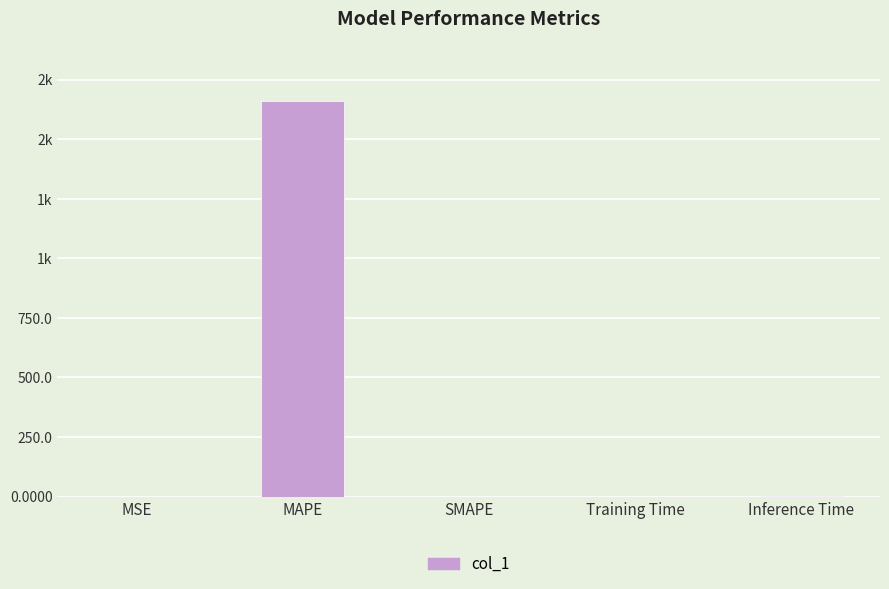

Are the bars horizontal?

No